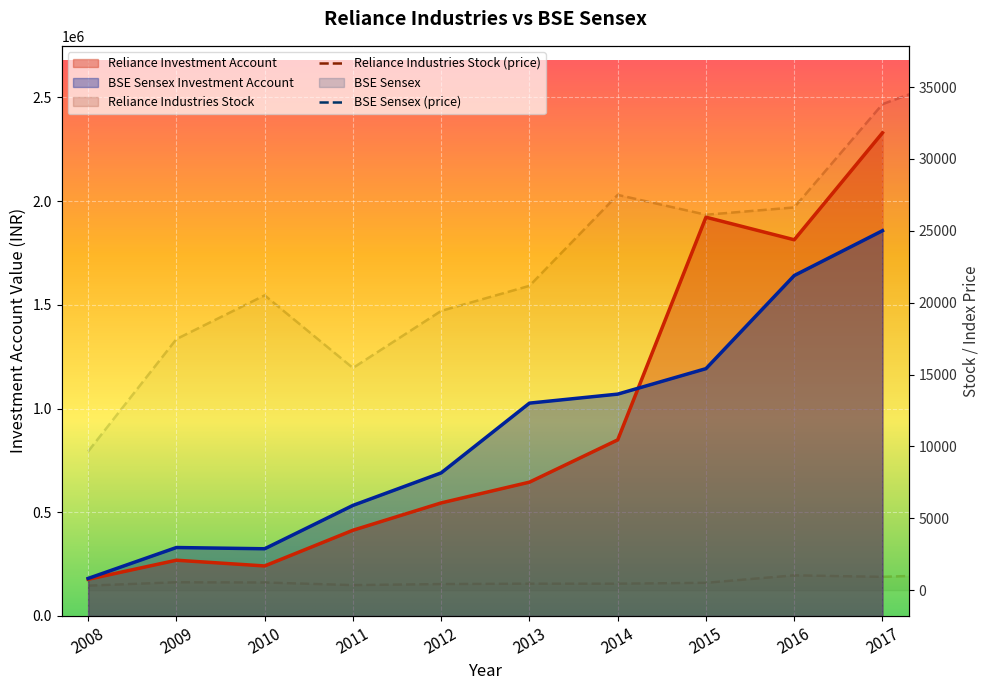

At how many categories does at least one series exceed 12257?

10